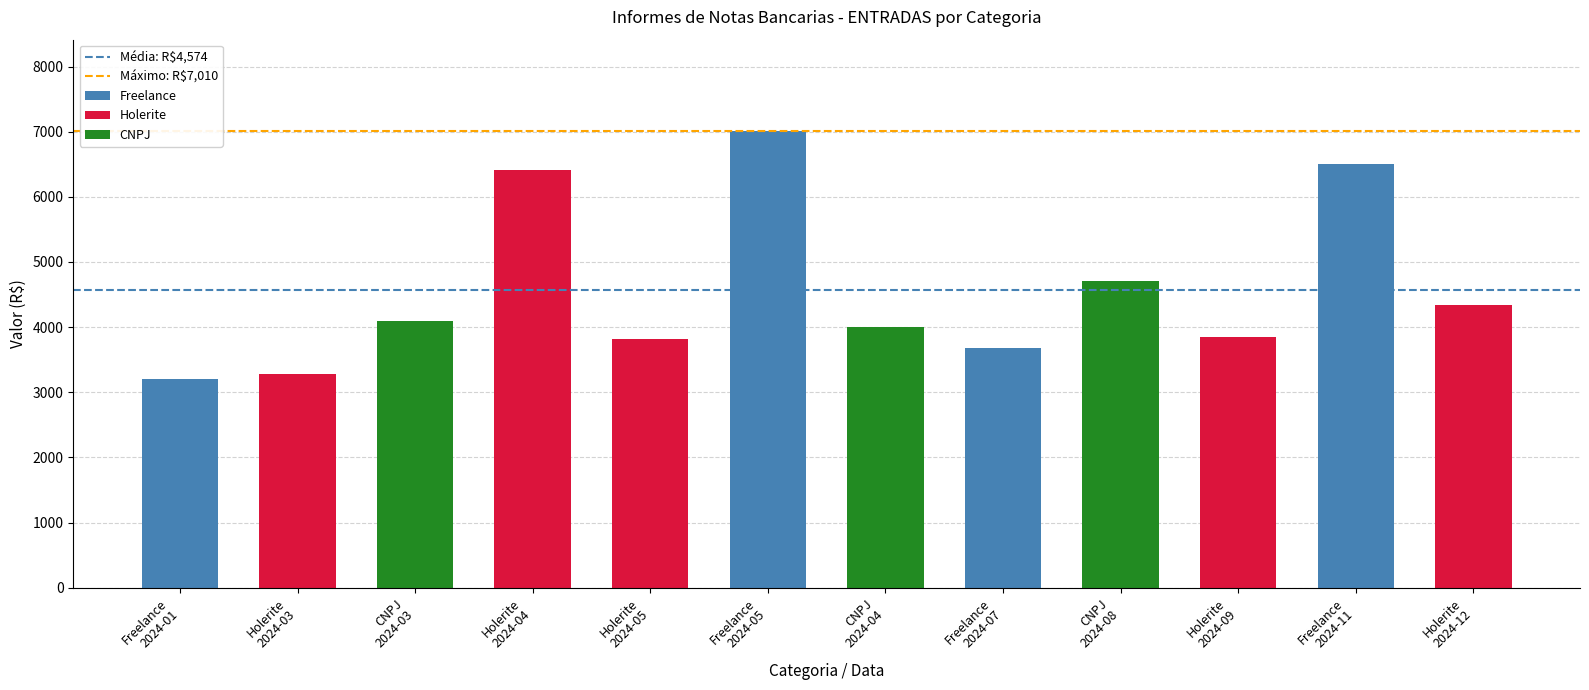

Where does the data first go above 4095?

Holerite
2024-04